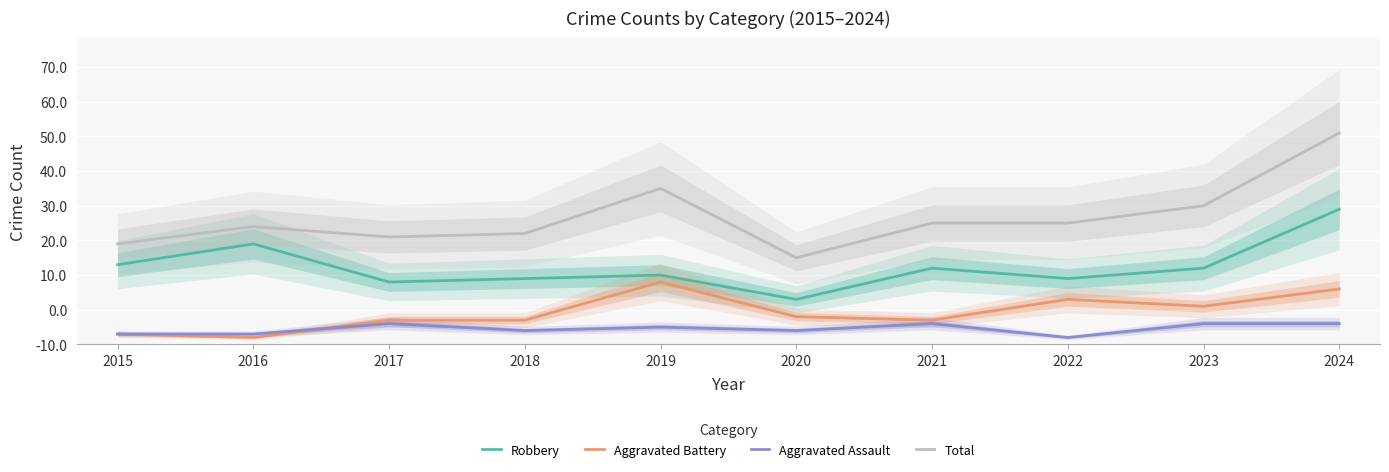

How many lines are shown in the chart?

4